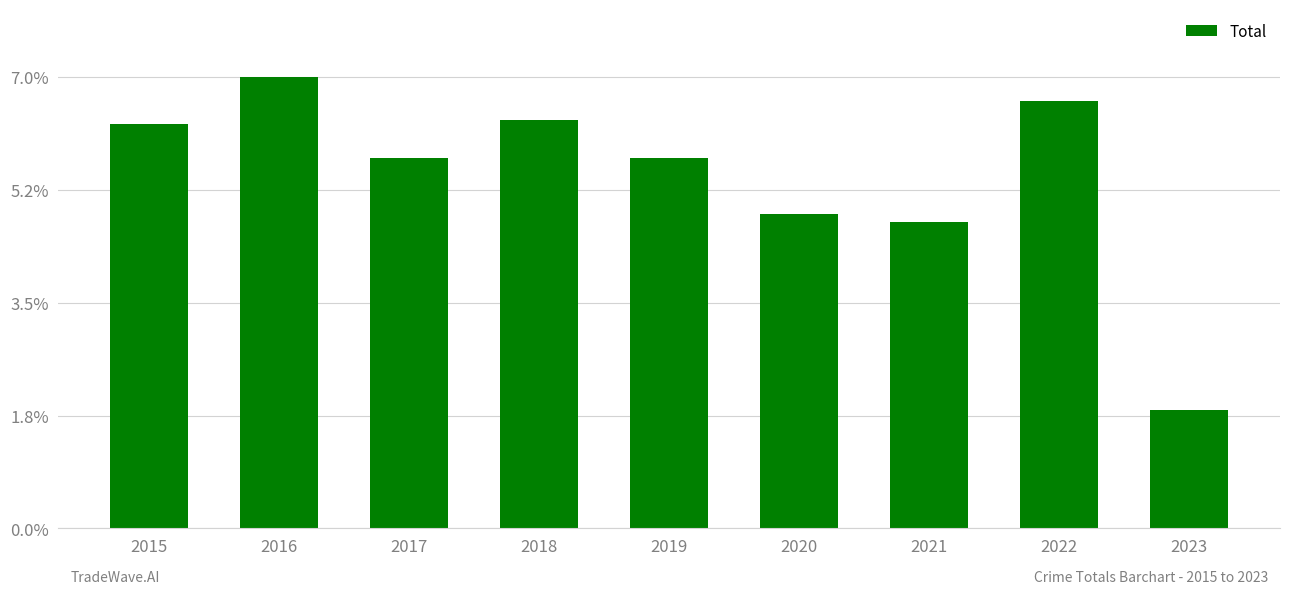

The chart shows a value of 494 at 2022. True or false?

True